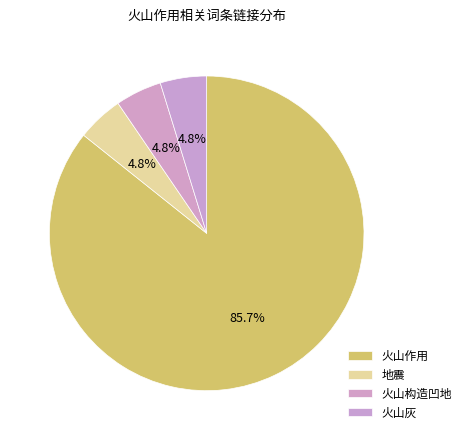

The 火山构造凹地 slice represents 16% of the pie. True or false?

False